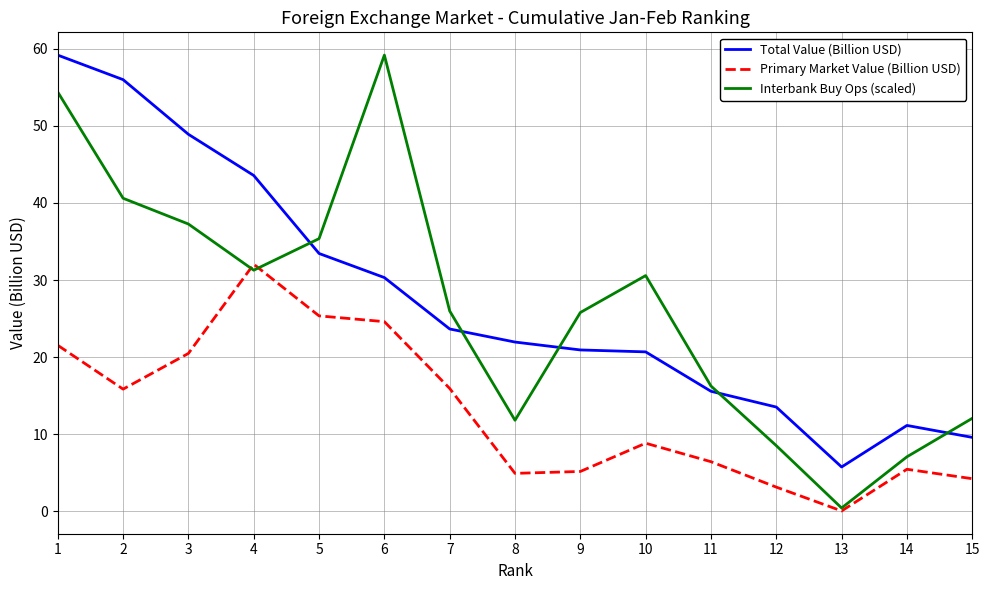

Which category has the lowest value across all series?

13